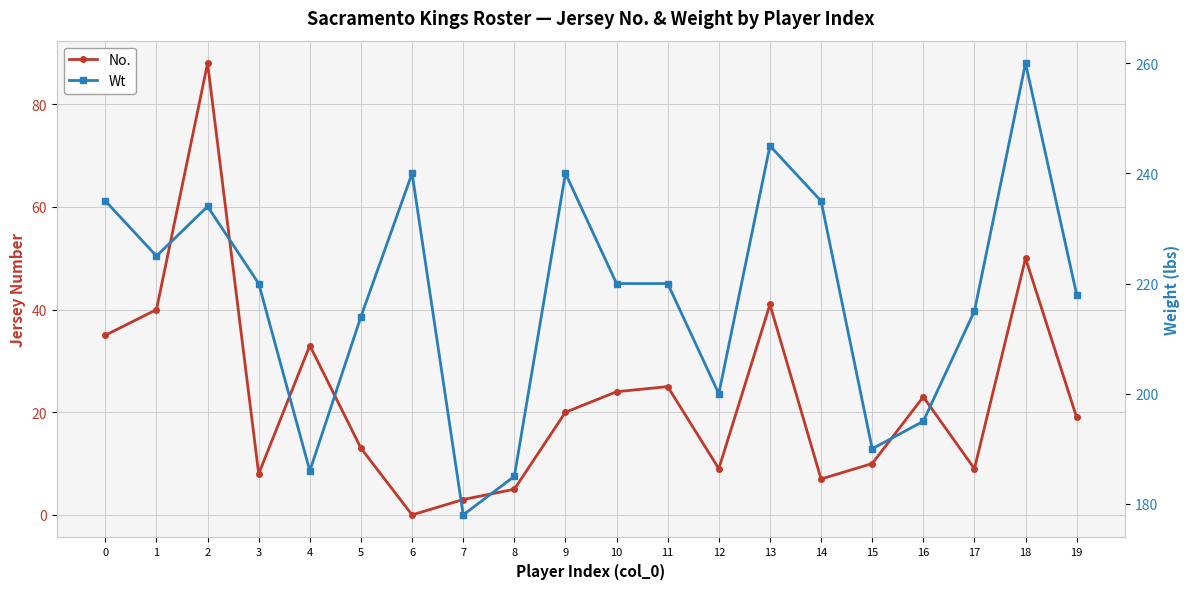

Rank the series by their maximum value, from lowest to highest.

No., Wt